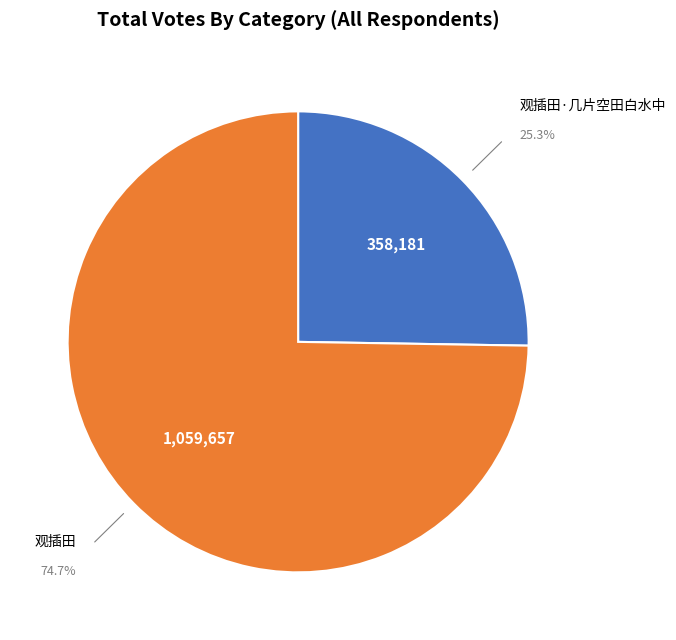

Does any single category account for the majority?

Yes